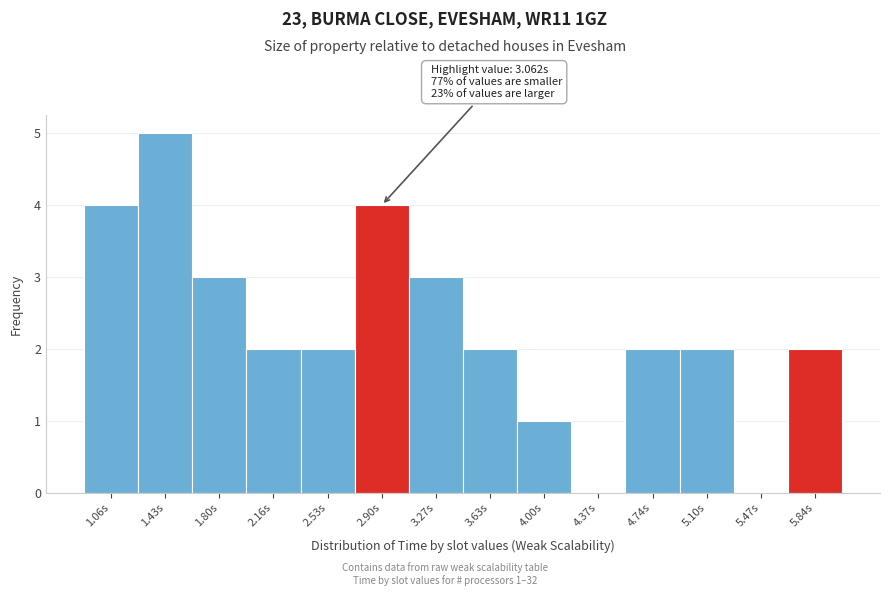

Which range on the x-axis has the tallest bar?

1.25 to 1.60